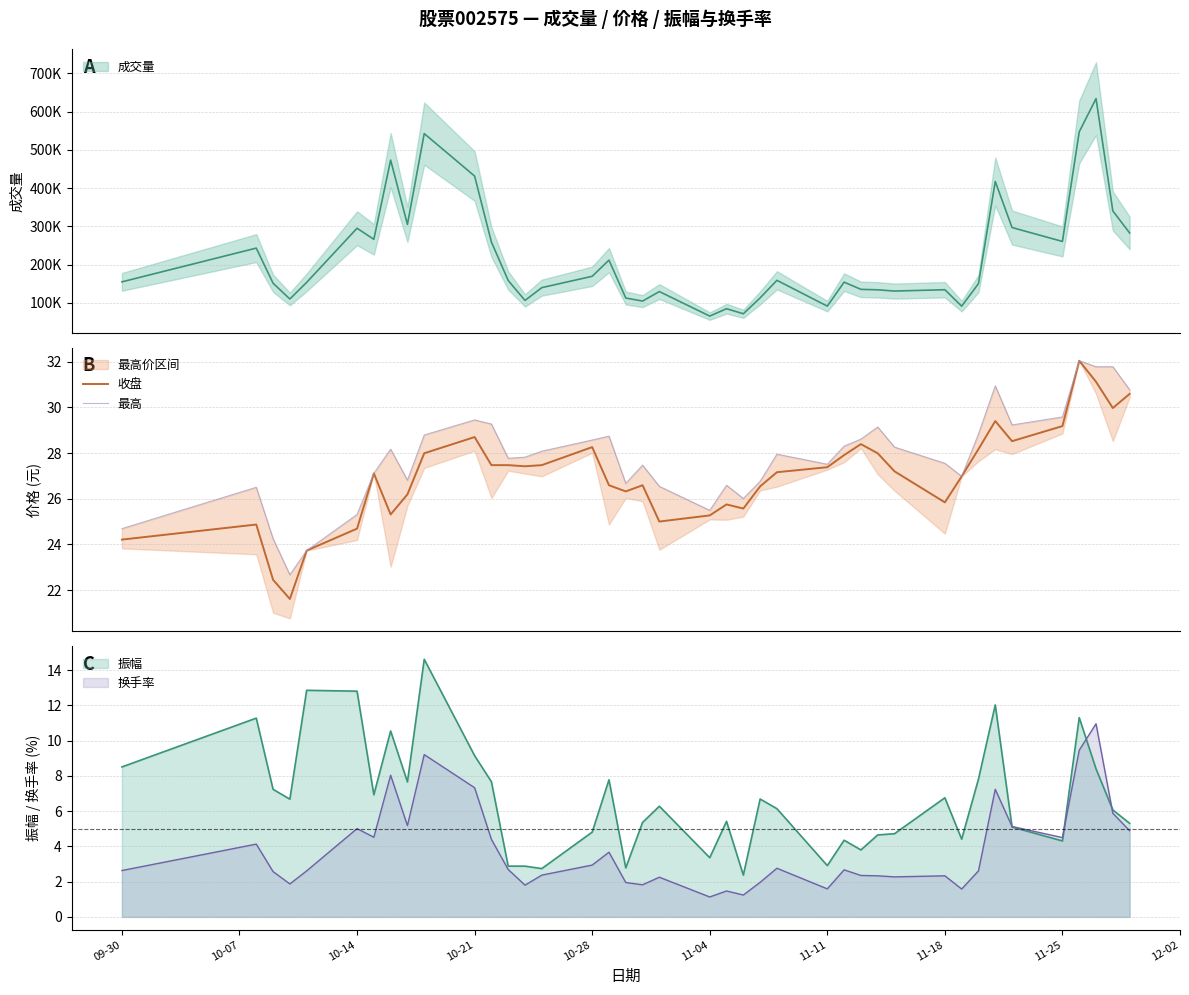

What is the highest value of the 收盘 series?

32.0